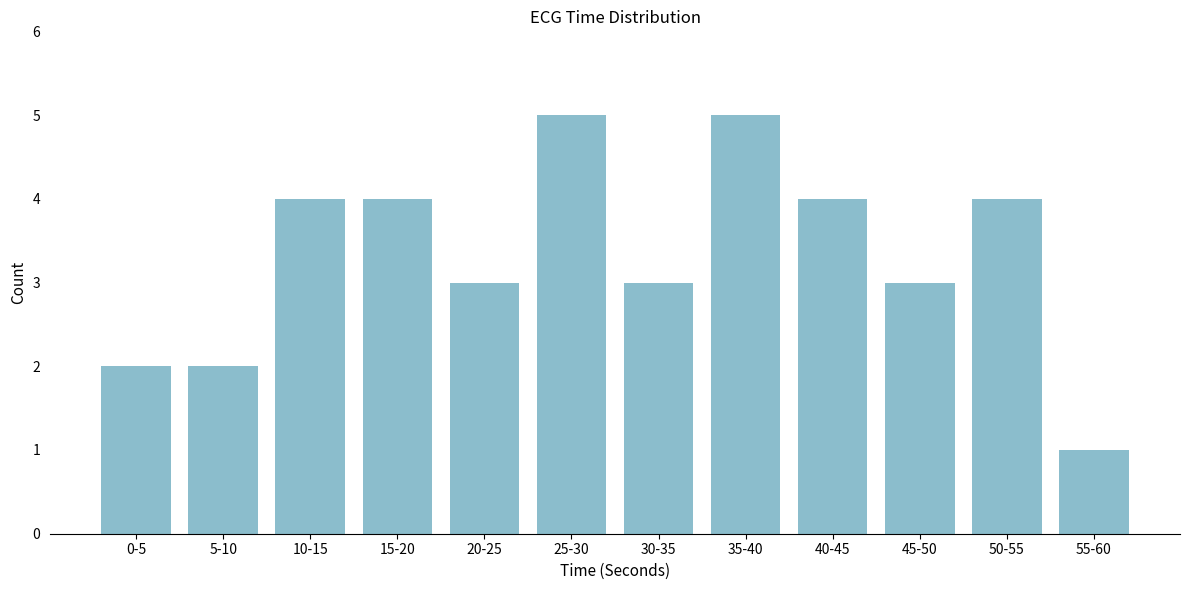

Reading left to right, what are all the values shown in this chart?

2	2	4	4	3	5	3	5	4	3	4	1